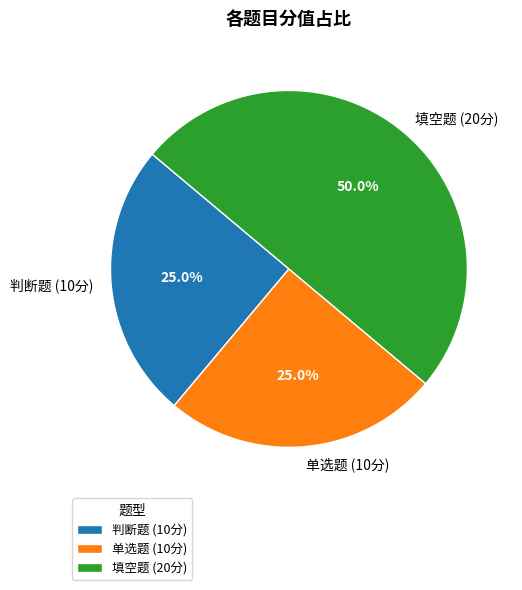

Does 判断题 (10分) represent more than half of the total?

No